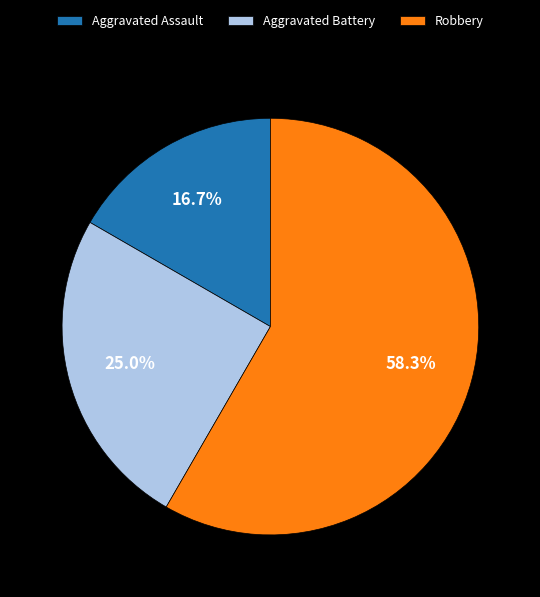

To the nearest percent, what is the difference between the largest and smallest slice percentages?

42%